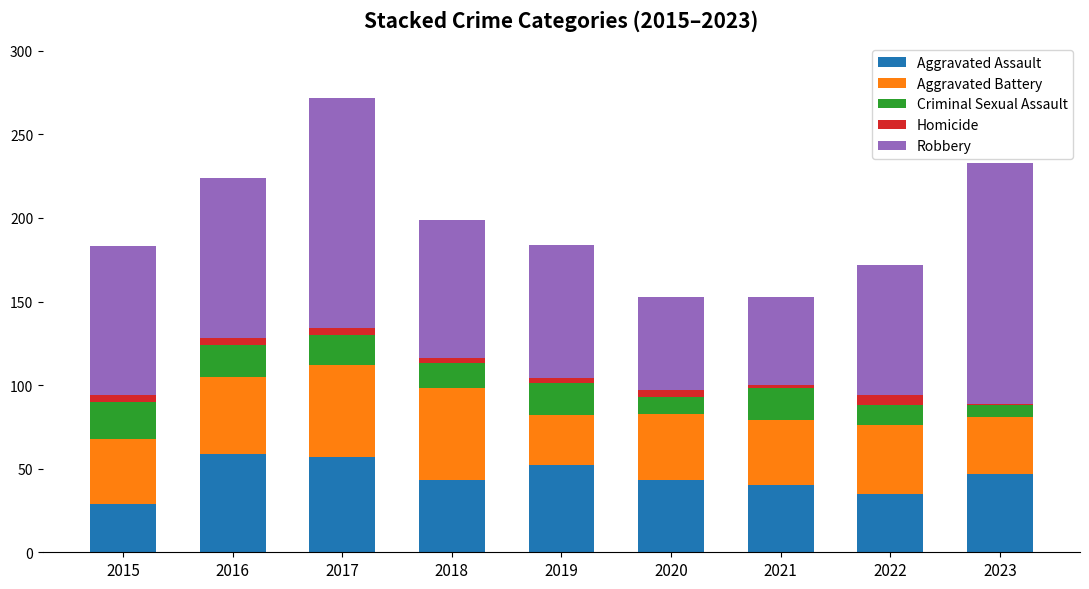

What is the minimum value for Aggravated Assault?

29